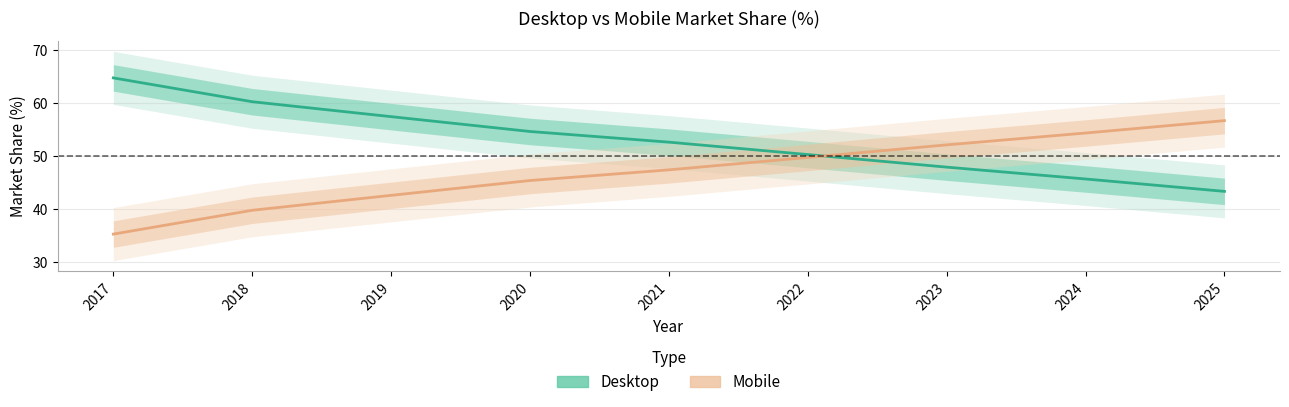

At 2025, list the series in order from smallest to largest.

Desktop, Mobile